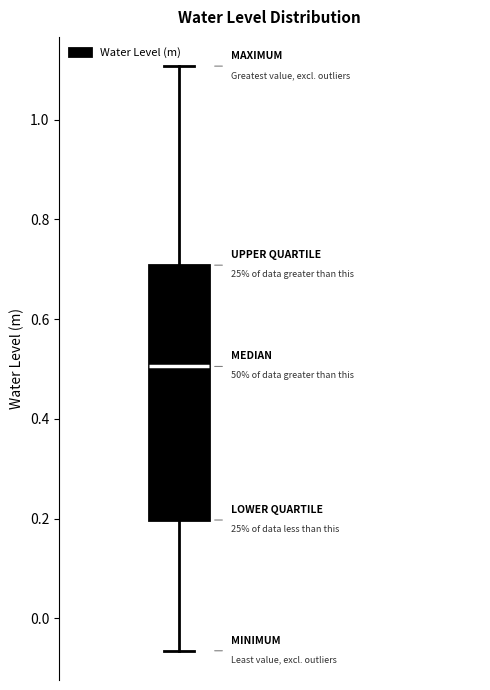

Transcribe this box plot: give where the median line is, the range the box spans, and where the two whiskers end, as read against the y-axis. The values are not printed on the chart, so give them approximately, as read against the axis.

median 0.50, box 0.20 to 0.70, whiskers -0.06 to 1.10